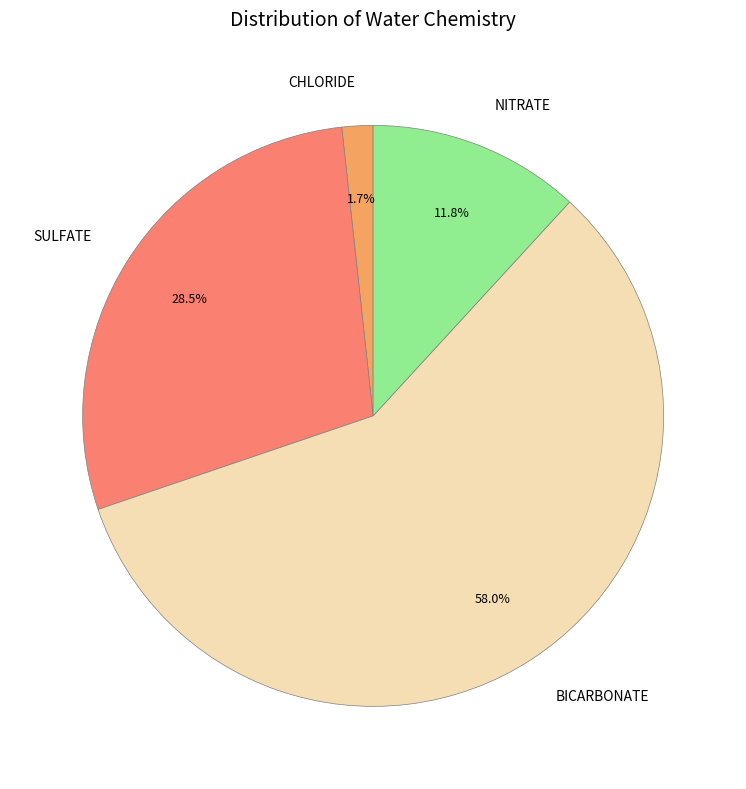

What is the ratio of the value at NITRATE to the value at SULFATE?

0.4